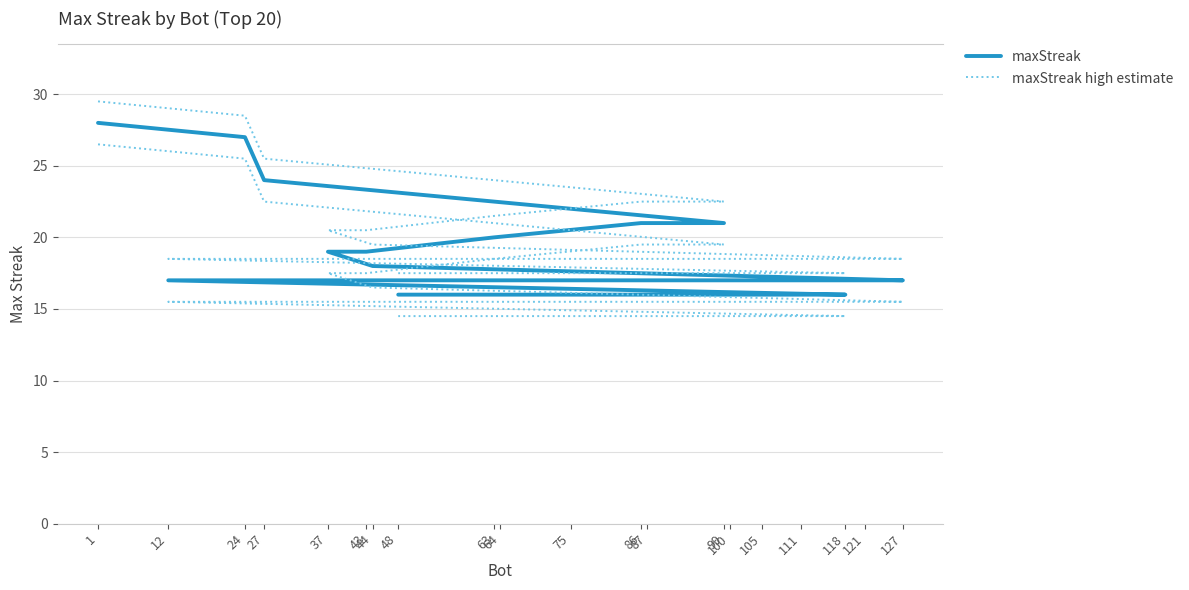

True or false: maxStreak high estimate and maxStreak intersect in this chart.

False